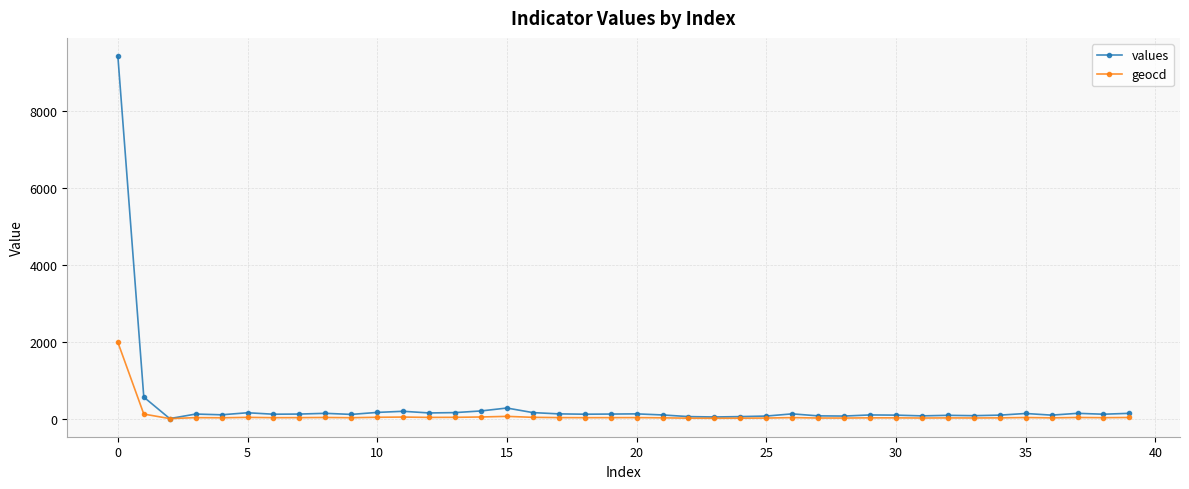

What are all the series names shown in the legend?

values, geocd